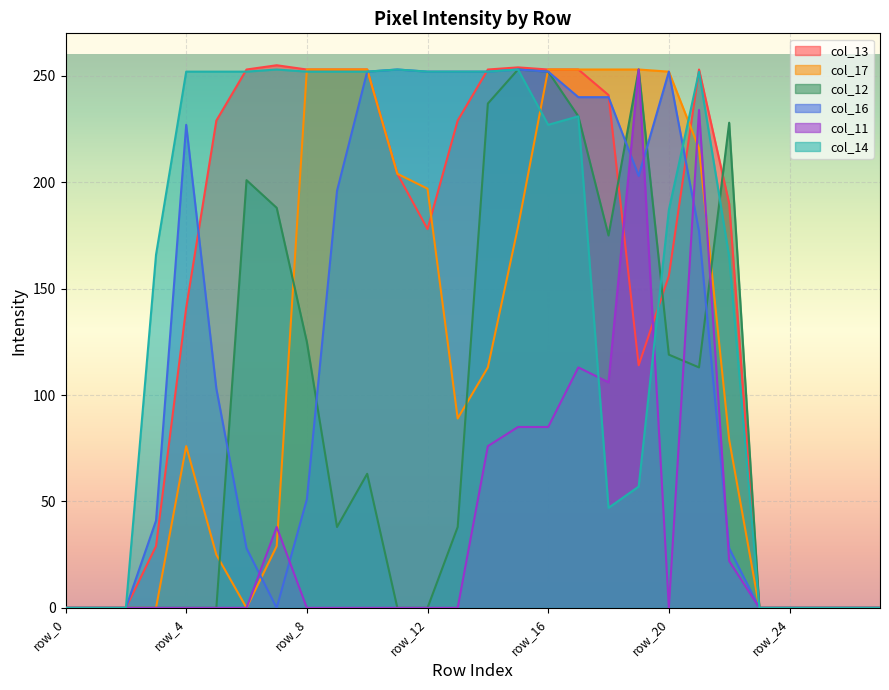

How many lines are shown in the chart?

6